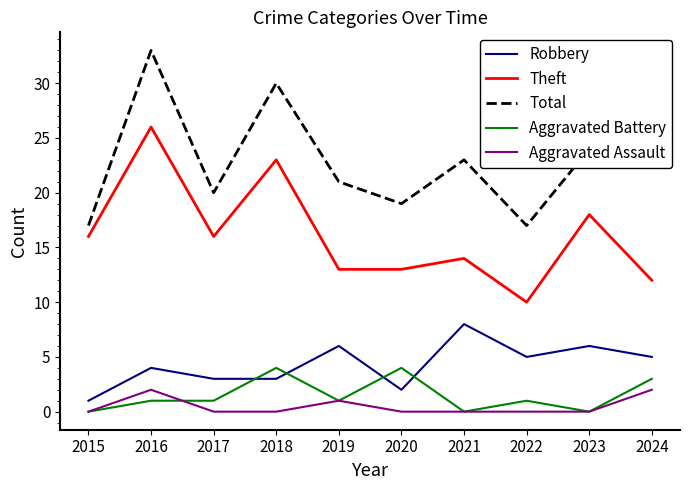

What is the difference between the highest and lowest values at 2022?

17